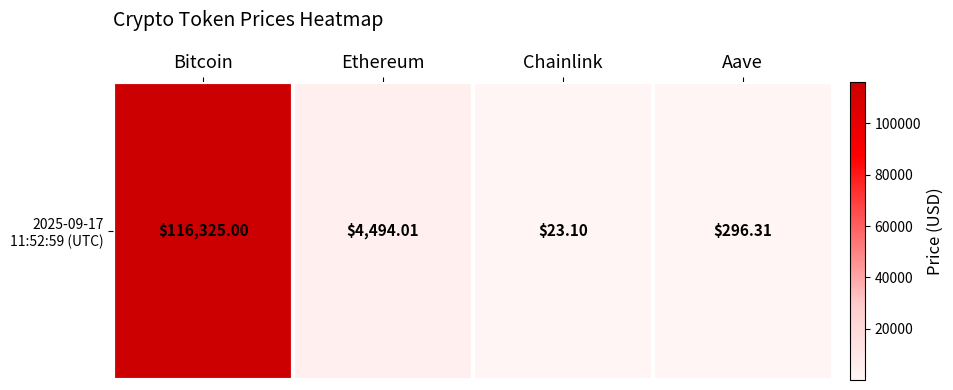

Where does the data first go above 4494?

Bitcoin